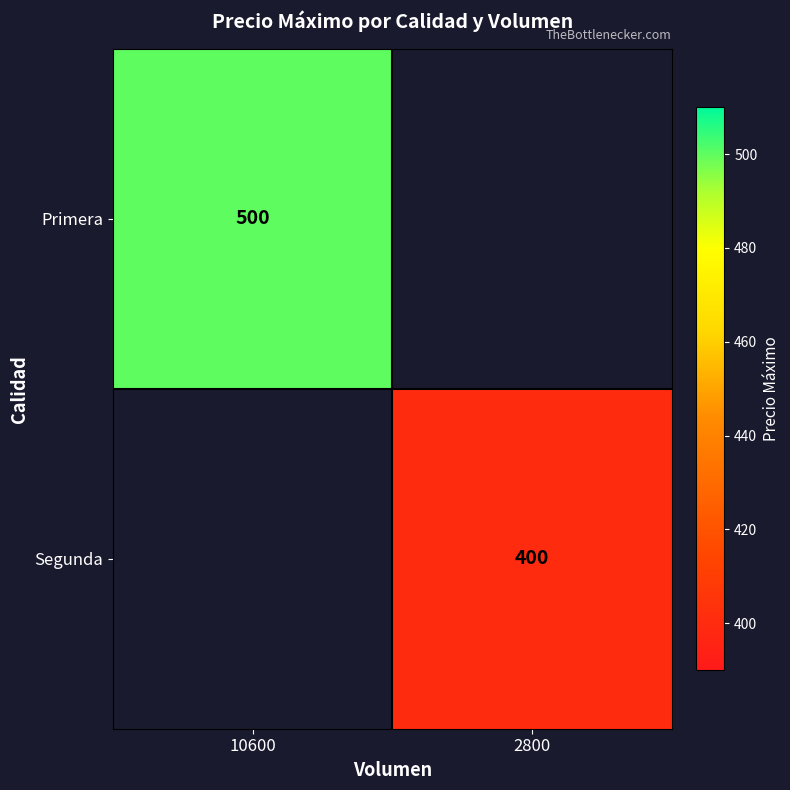

True or false: Segunda has a value of 636 at 2800.

False